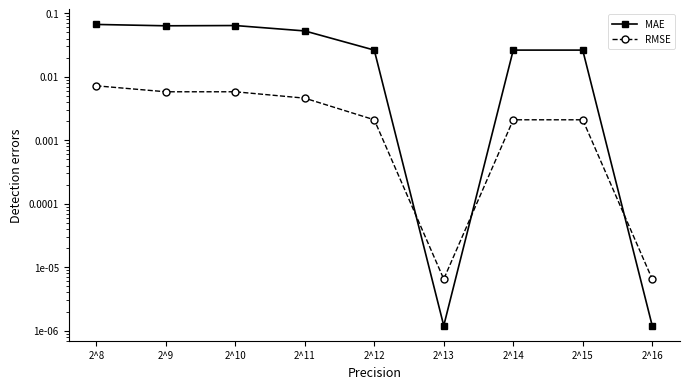

Reading right to left, what are all the values shown in this chart?

MAE: 0.0	0.0	0.0	0.0	0.0	0.1	0.1	0.1	0.1
RMSE: 0.0	0.0	0.0	0.0	0.0	0.0	0.0	0.0	0.0